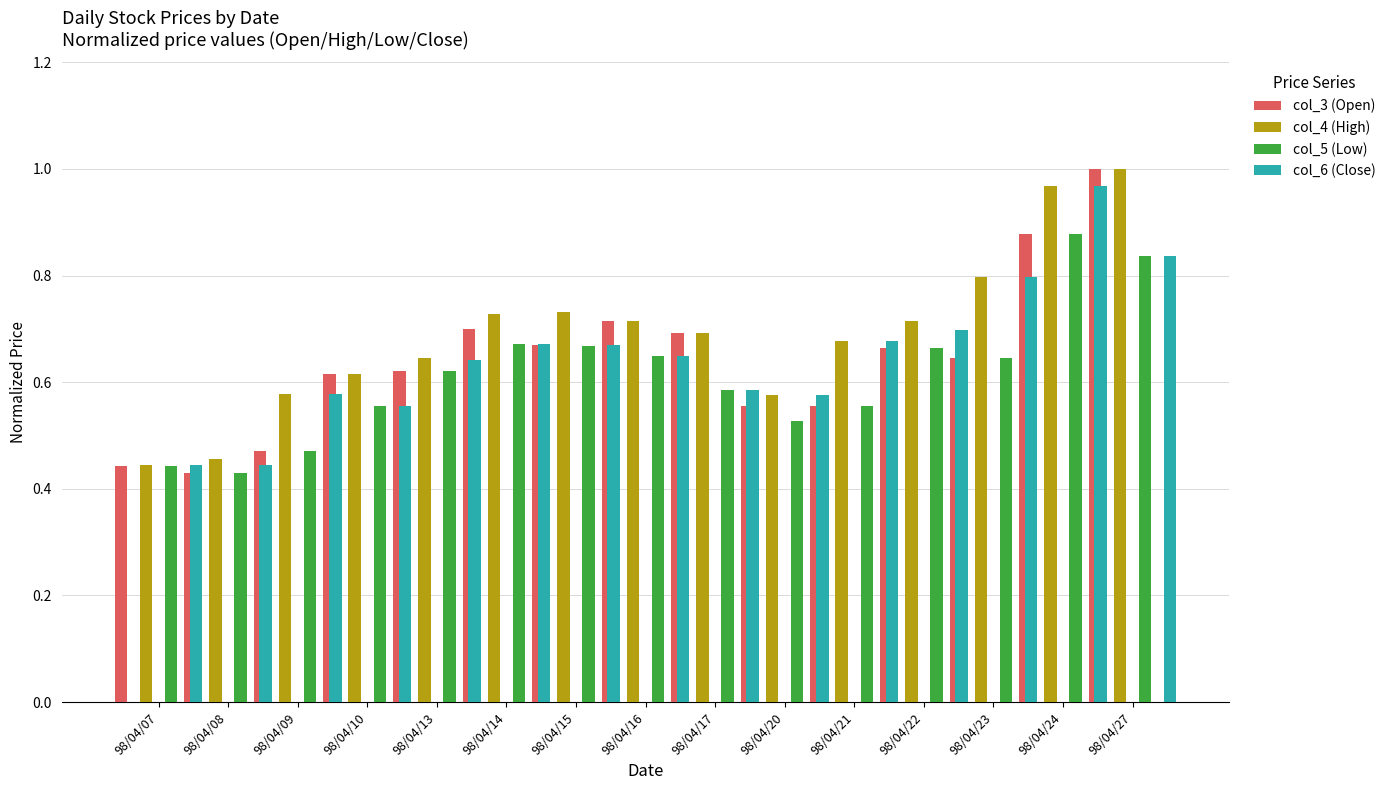

What is the value of the col_5 (Low) bar at the 13th from the left?

0.6